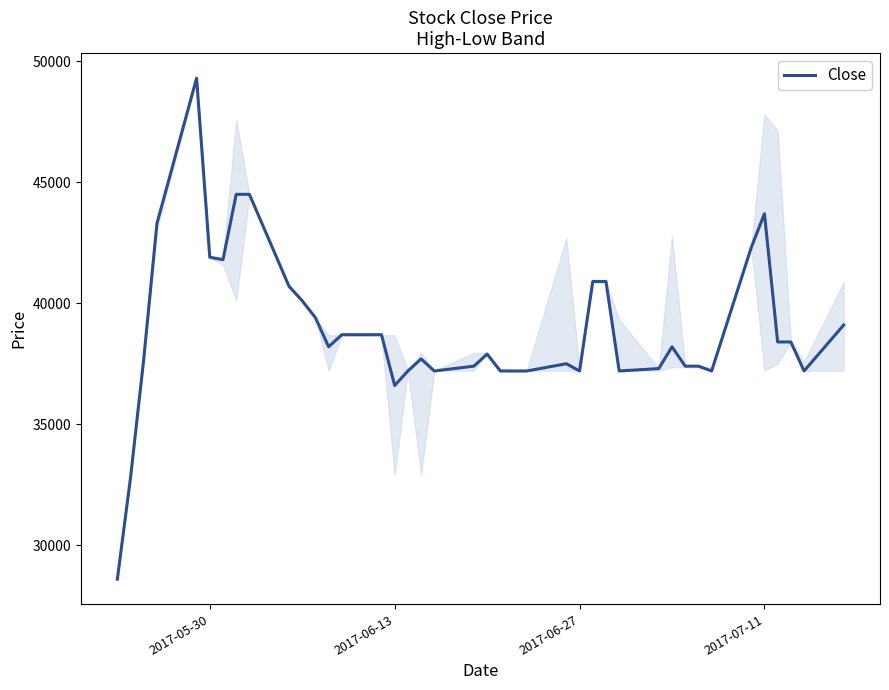

What is the minimum value shown in the chart?

28600